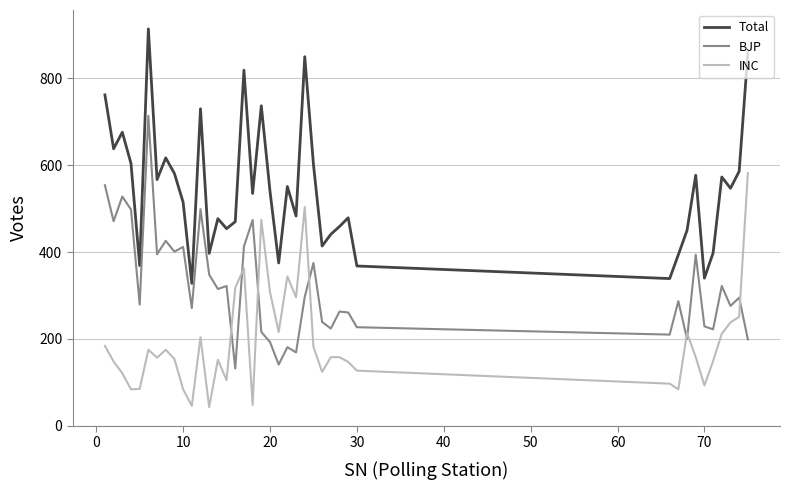

True or false: Total and INC cross at least once.

False